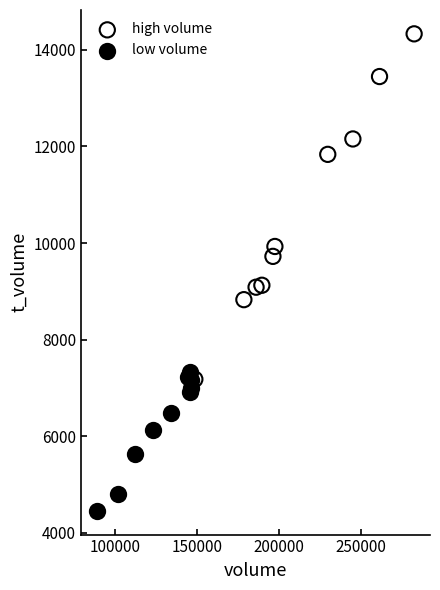

Which series contains the lowest Y value?

low volume